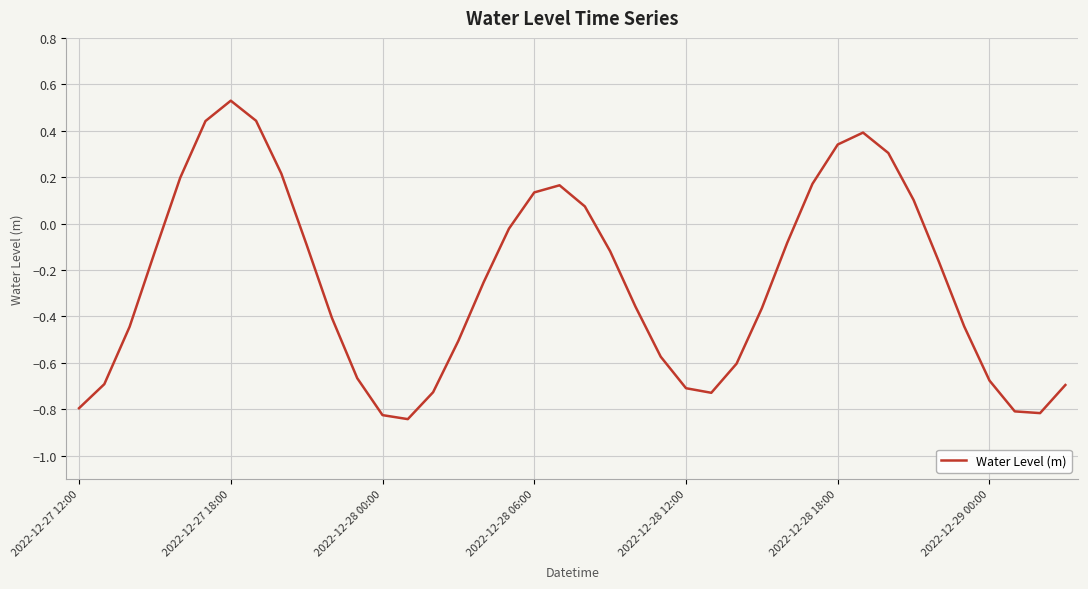

What is the difference between the maximum and minimum values?

1.4